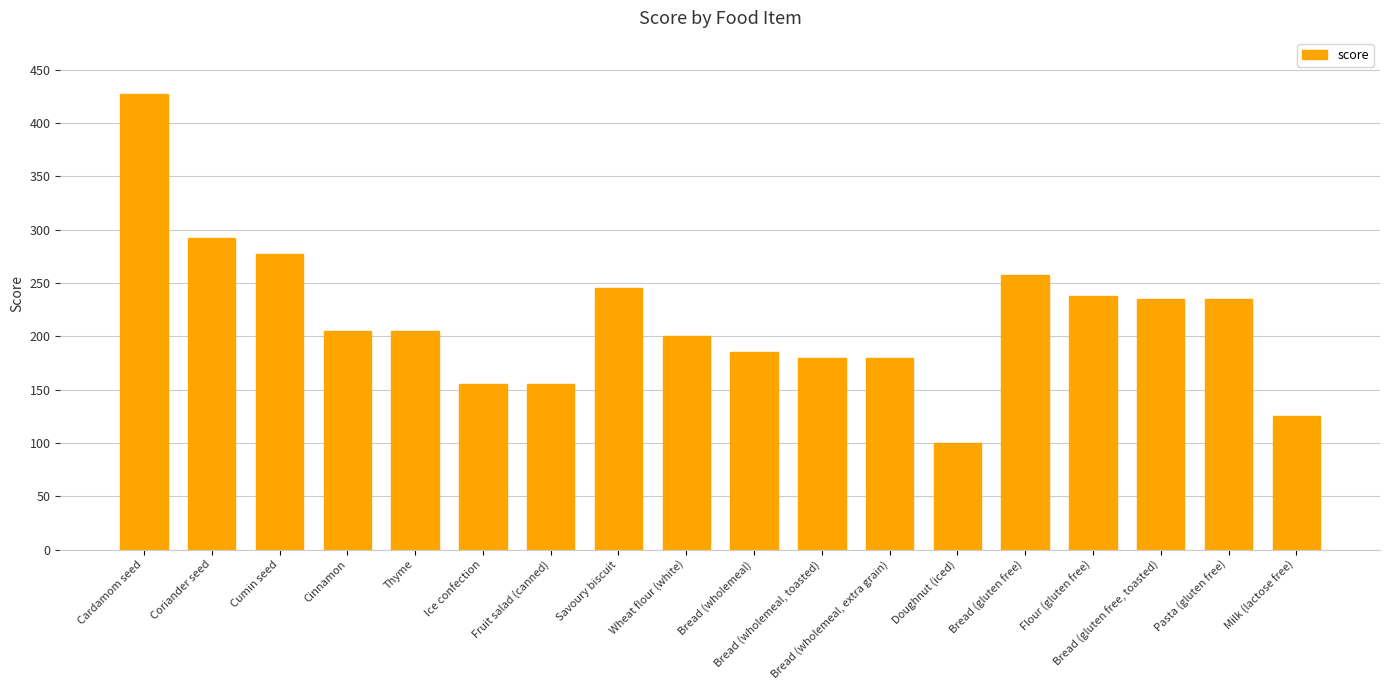

Is it true that the value at Bread (wholemeal, extra grain) is 180.0?

True